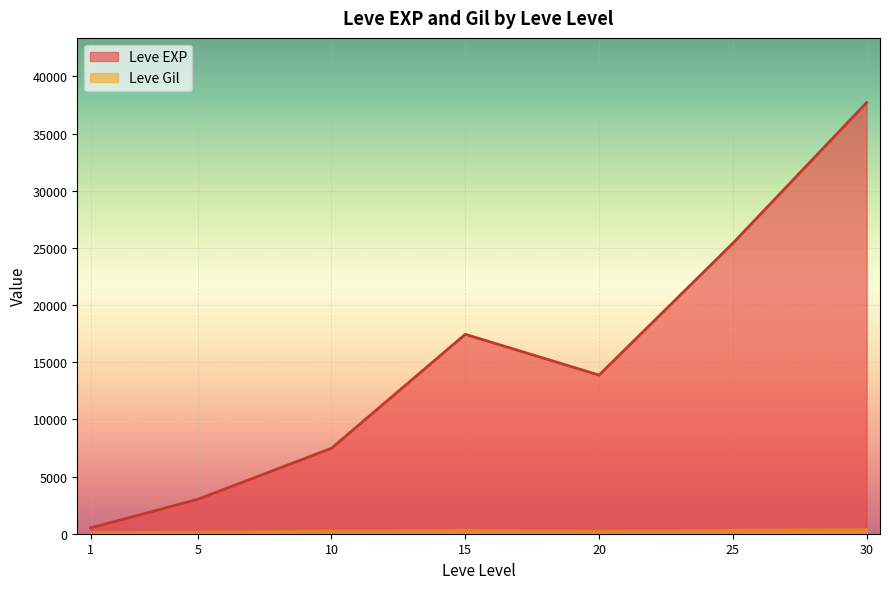

Which series changed the most between 15 and 25?

Leve EXP